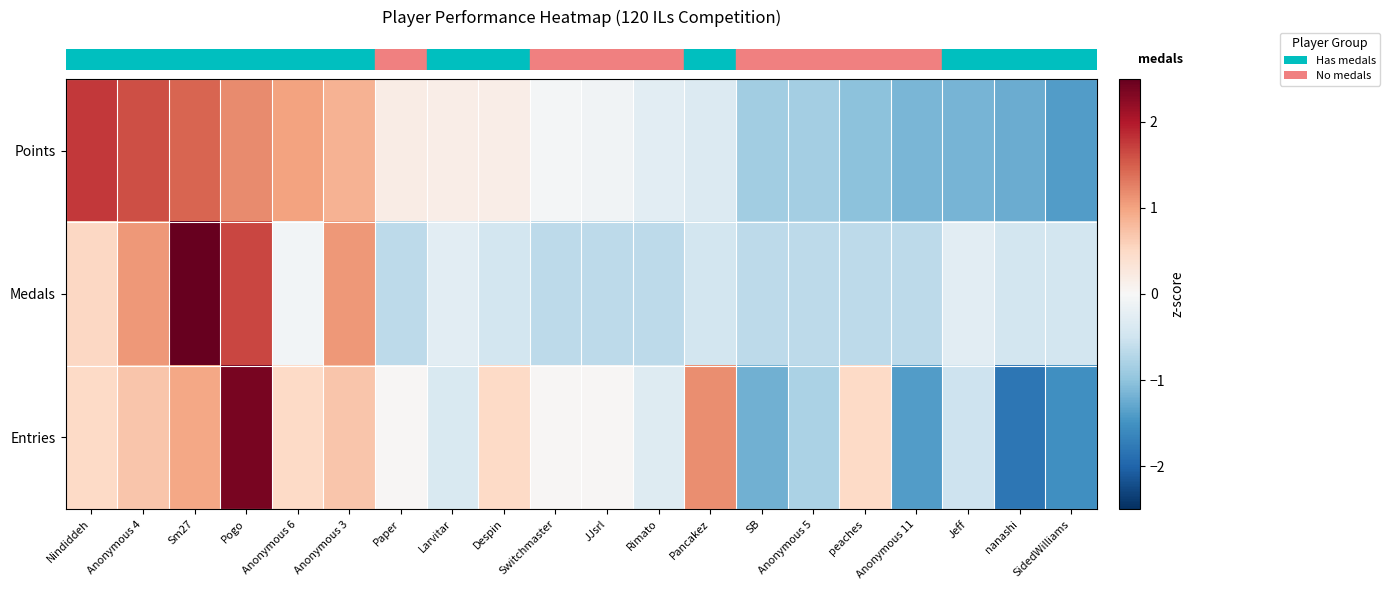

What is the total value across all series at SidedWilliams?

-3.4